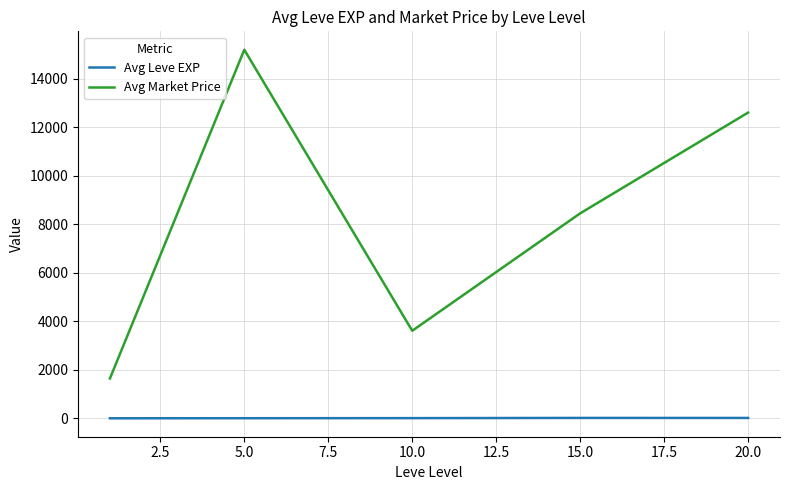

True or false: Avg Market Price has more than 0 points higher than both neighbors.

True